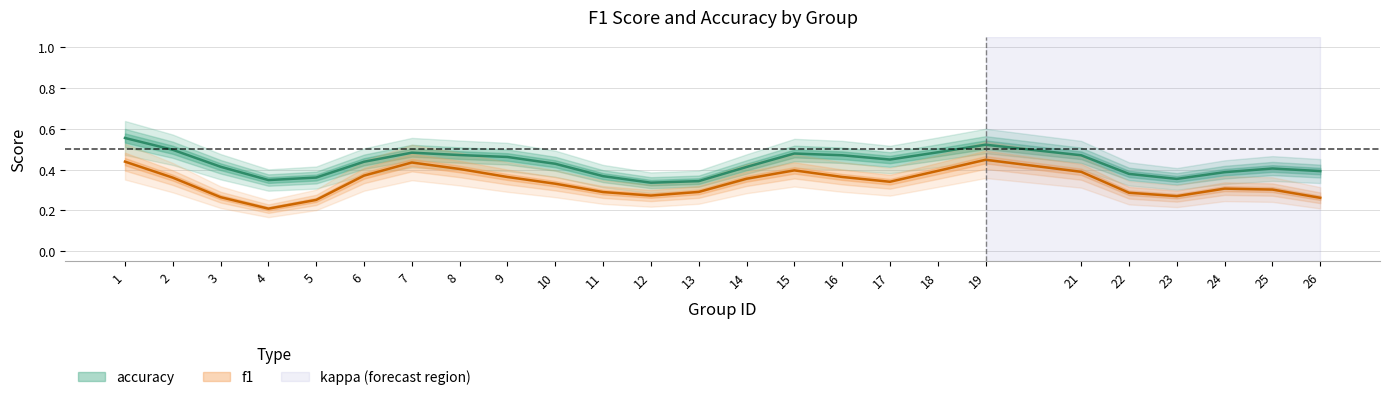

What are all the series names shown in the legend?

f1, accuracy